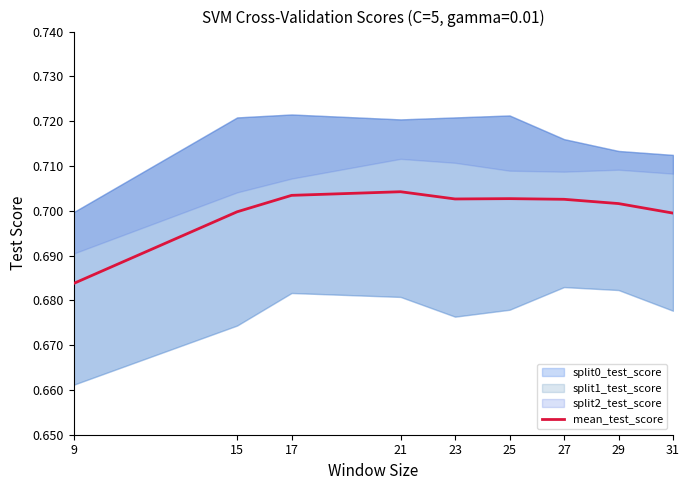

Which category has the lowest value across all series?

9